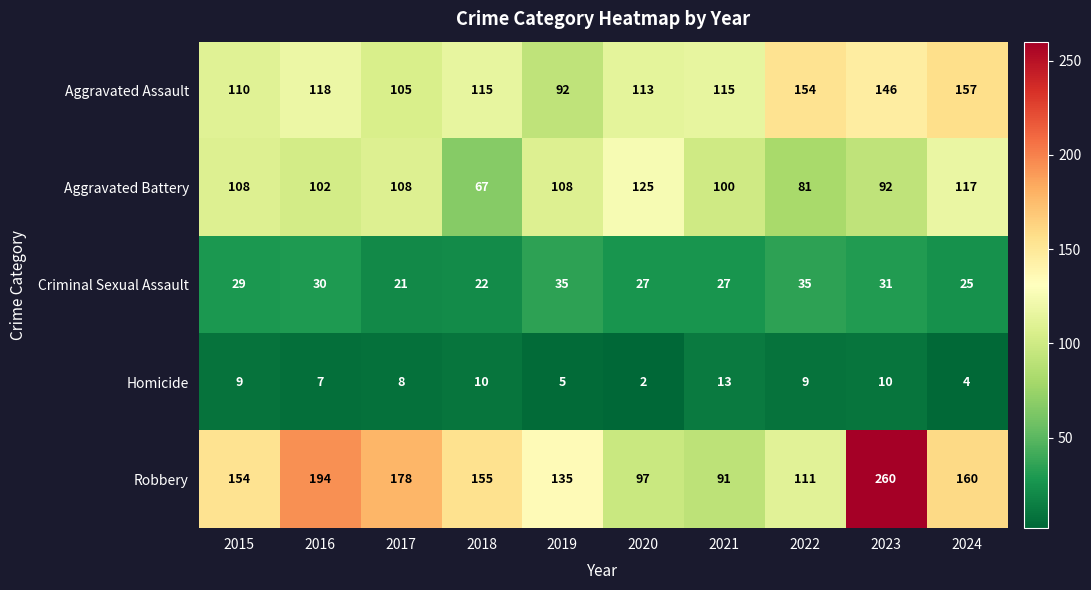

Is it true that Robbery equals 88 at 2019?

False